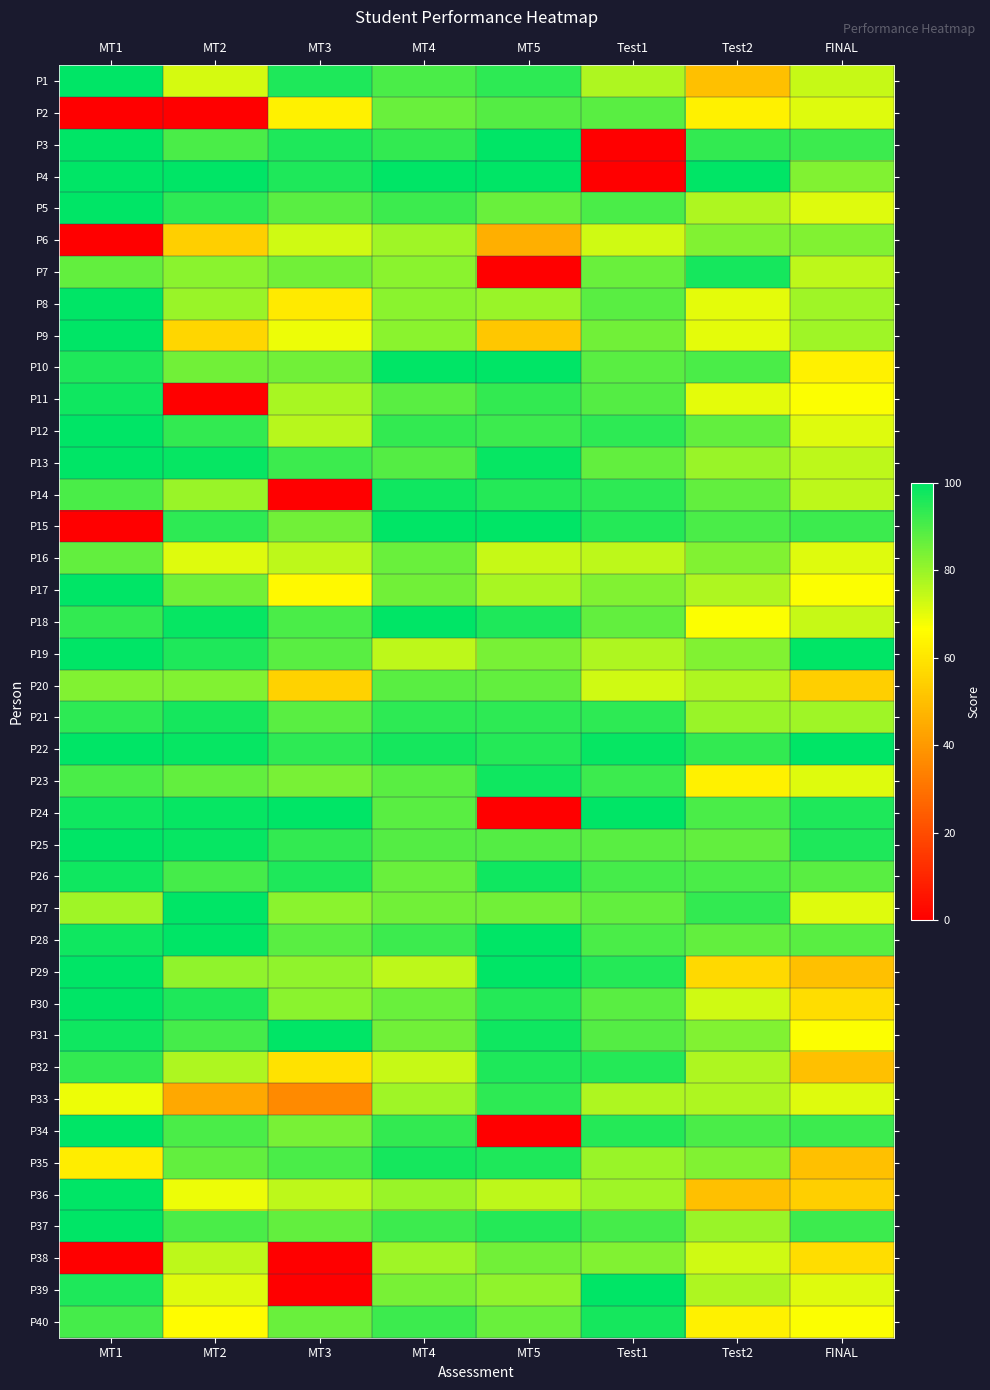

What is the total value across all series at Test1?

3339